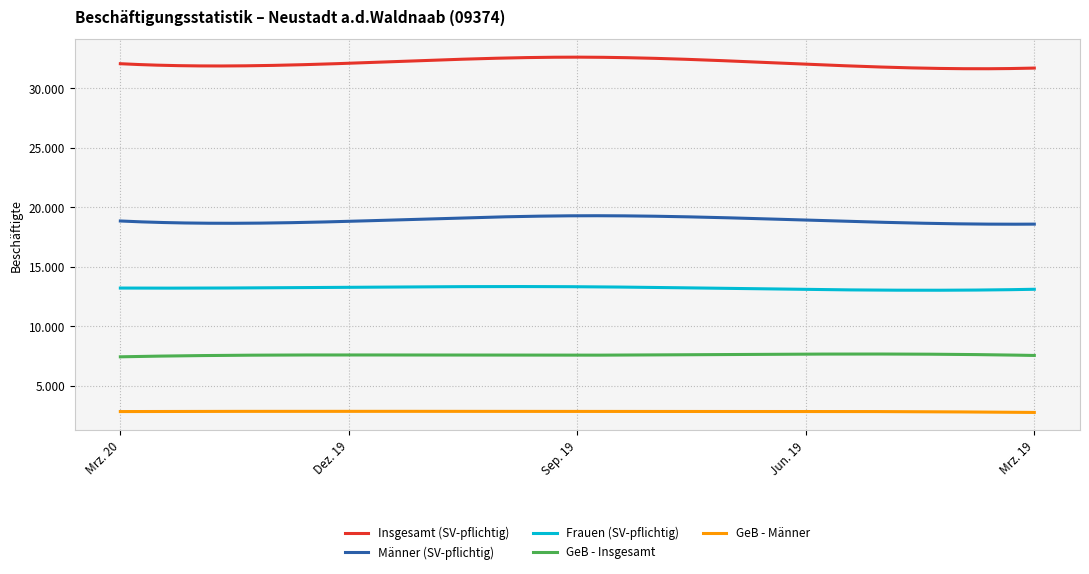

True or false: GeB - Insgesamt and Insgesamt (SV-pflichtig) intersect in this chart.

False